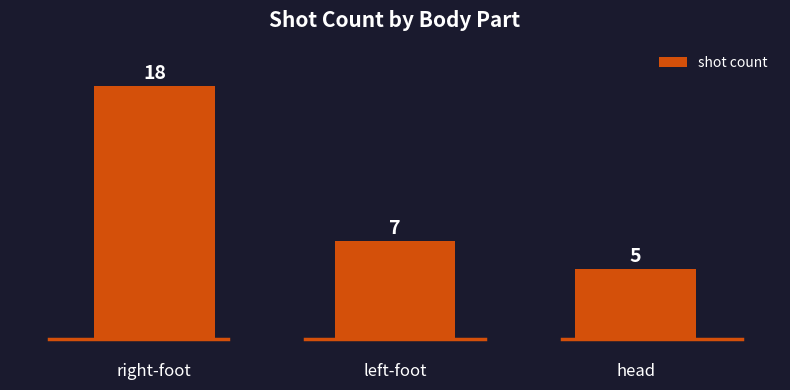

What is the value of the 2nd bar from the left?

7